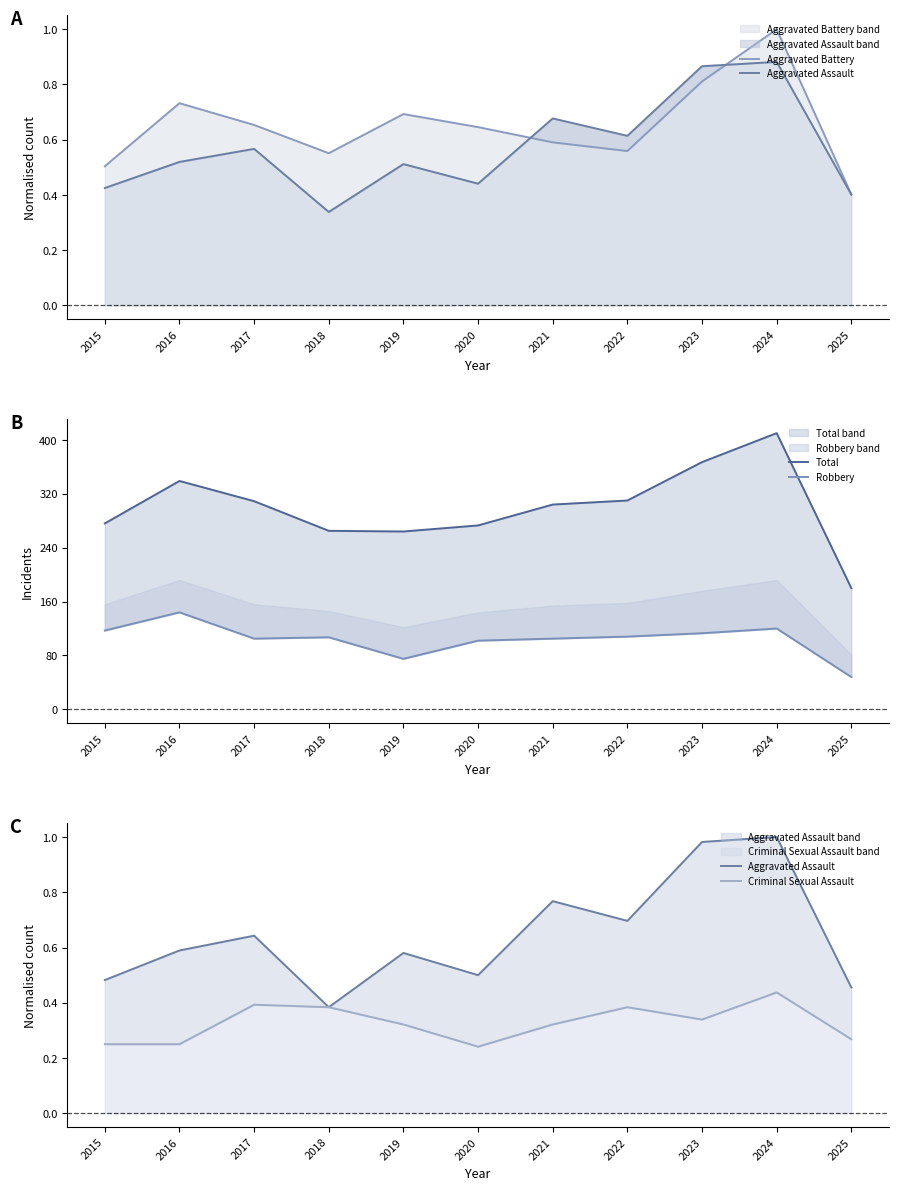

Is it true that Robbery equals 99.8 at 2016?

False